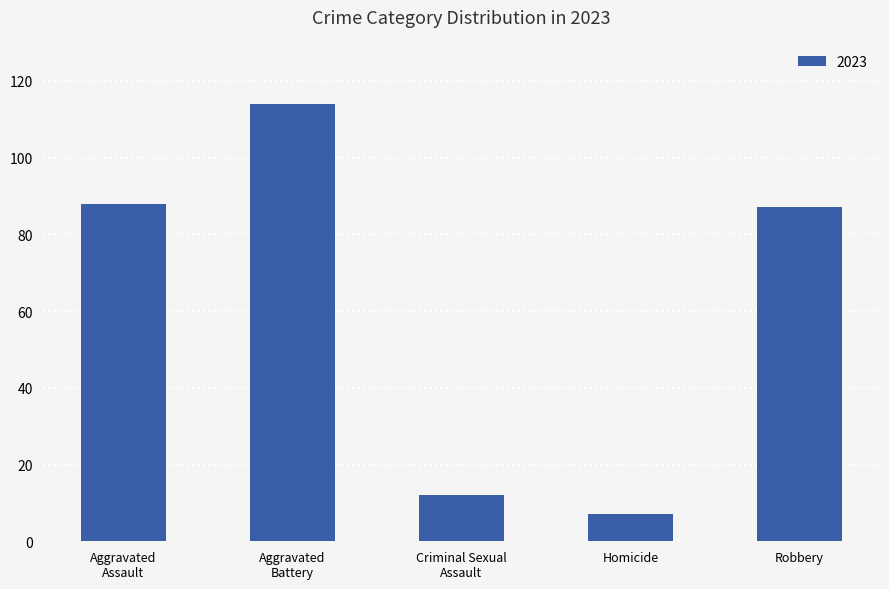

What is the value of the 1st bar from the left?

88